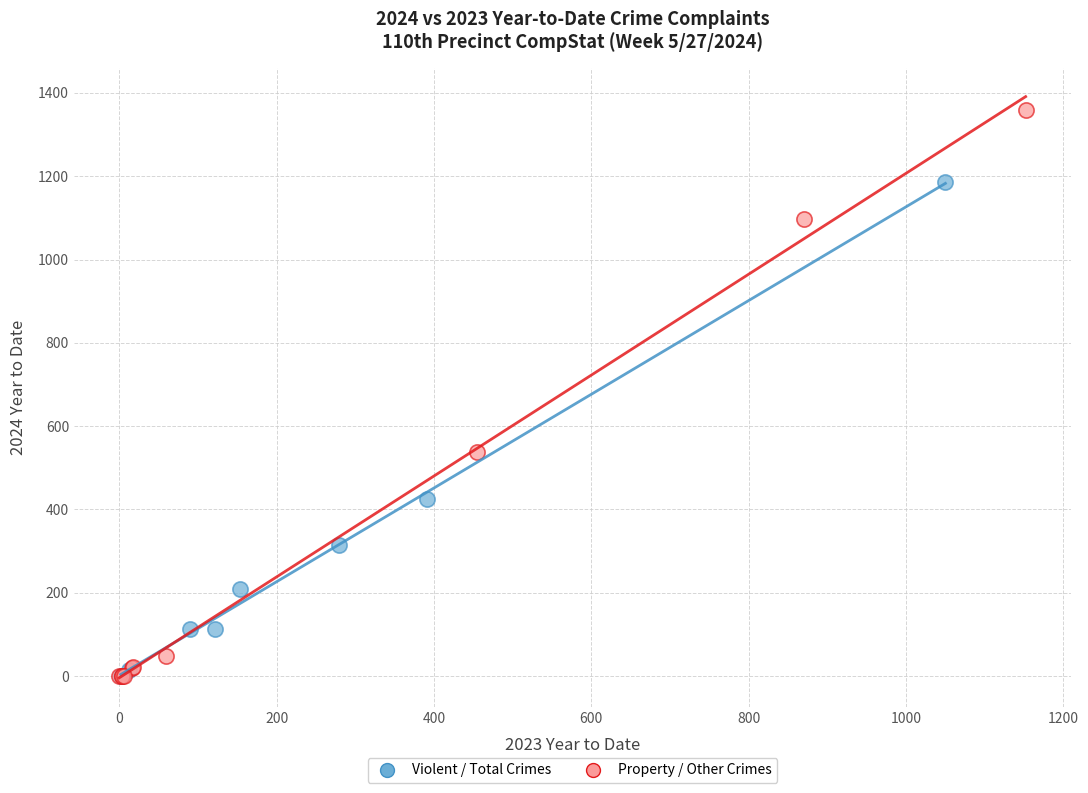

Which series has the widest spread of Y values?

Property / Other Crimes